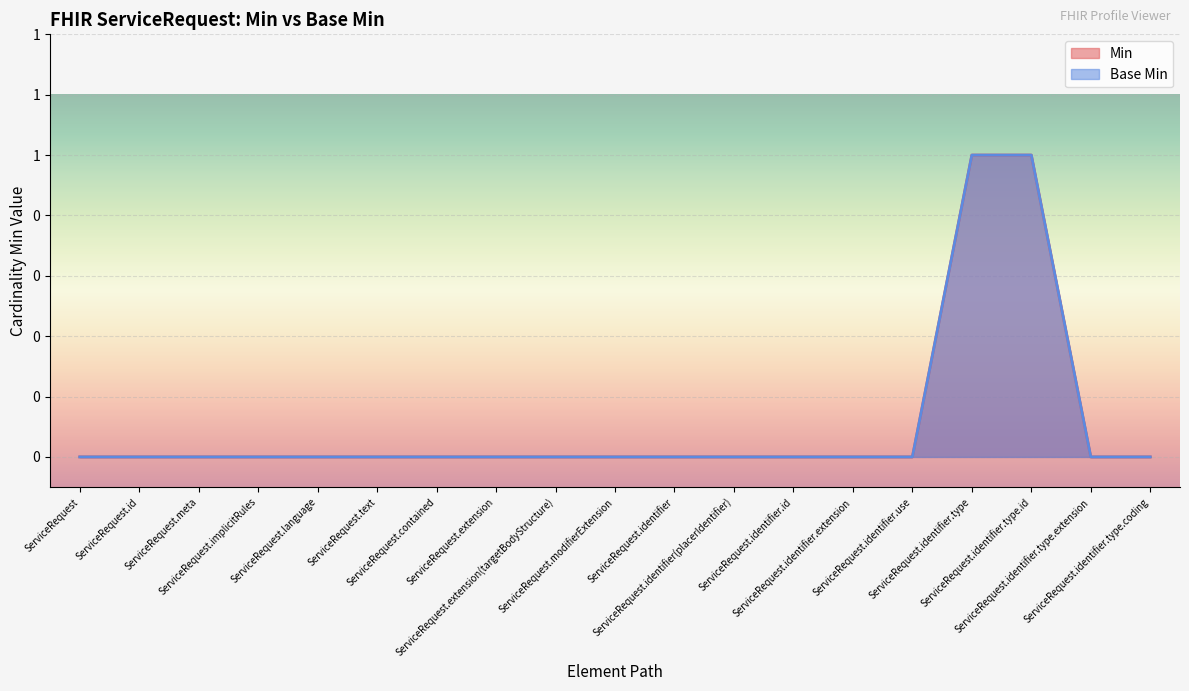

What is the greatest value displayed?

1